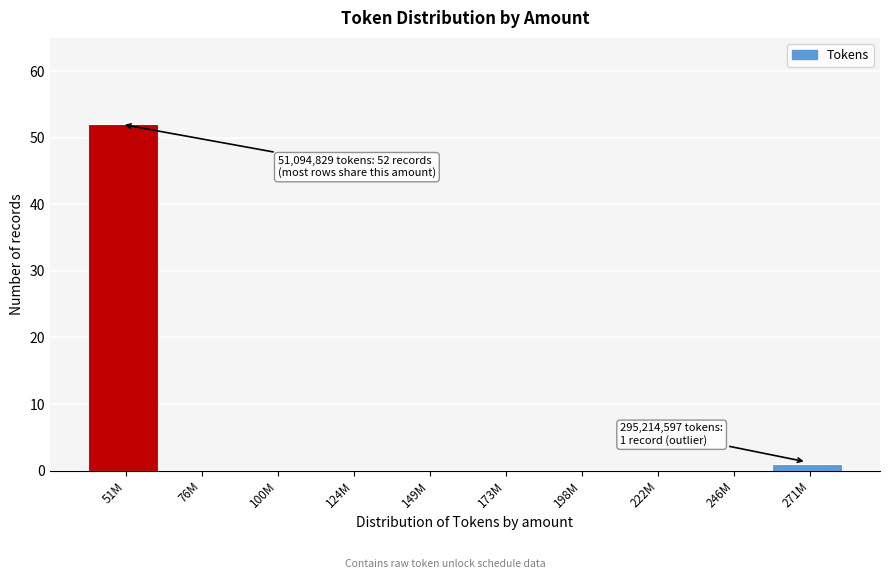

Reading left to right, extract all data points from this chart.

51M=52	76M=0	100M=0	124M=0	149M=0	173M=0	198M=0	222M=0	246M=0	271M=1